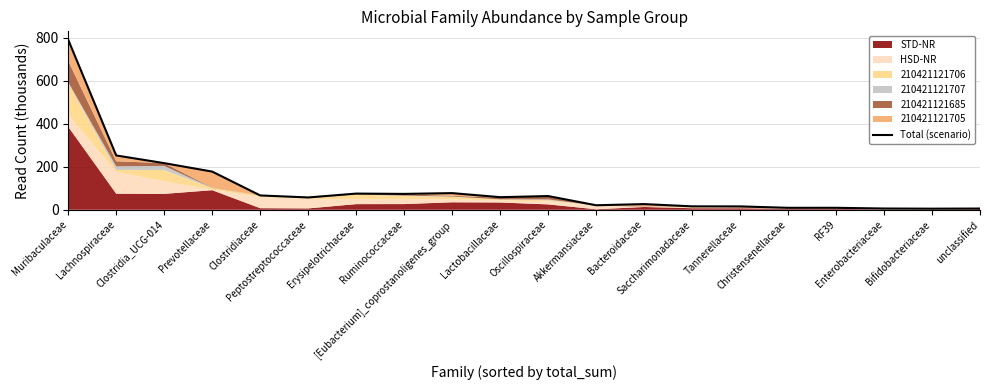

Is it true that the value at Akkermansiaceae is 30.4?

False